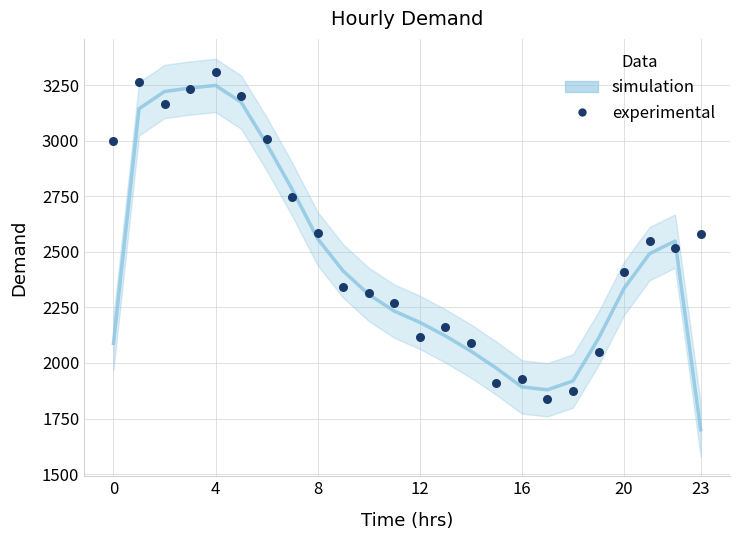

What is the range of Y values (max minus min)?

1475